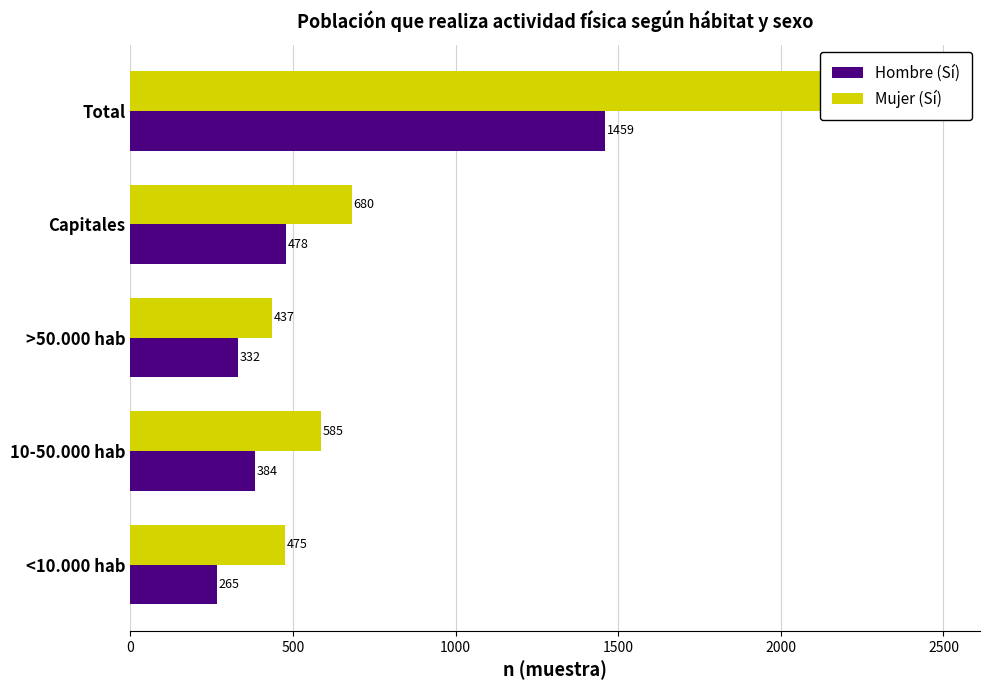

What is the difference between the highest and lowest values at Capitales?

202